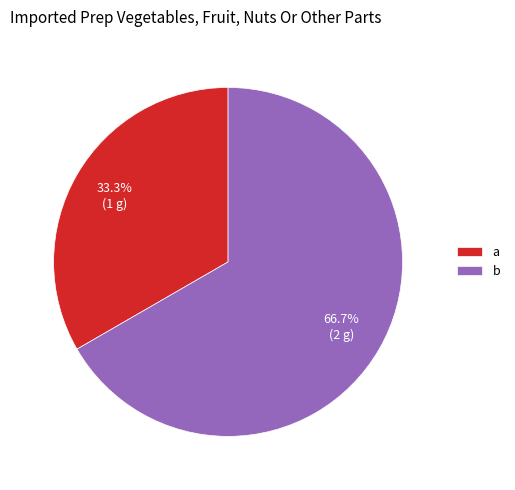

Combined, what portion of the pie is a and b?

100.0%